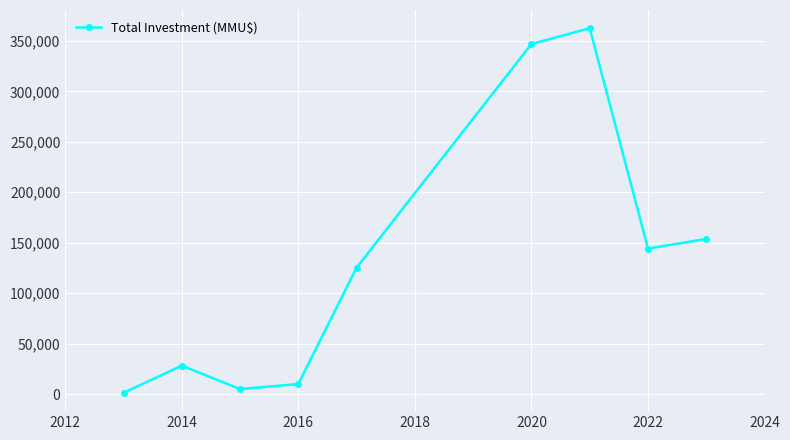

What is the difference between the maximum and minimum values?

361350